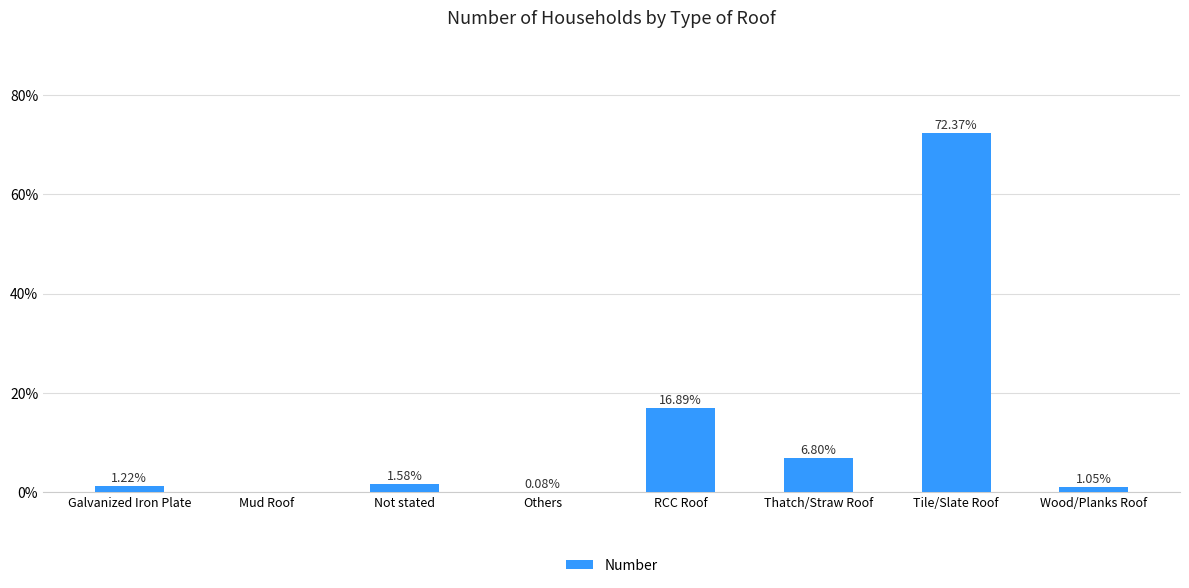

Where does the data first go above 1?

Galvanized Iron Plate